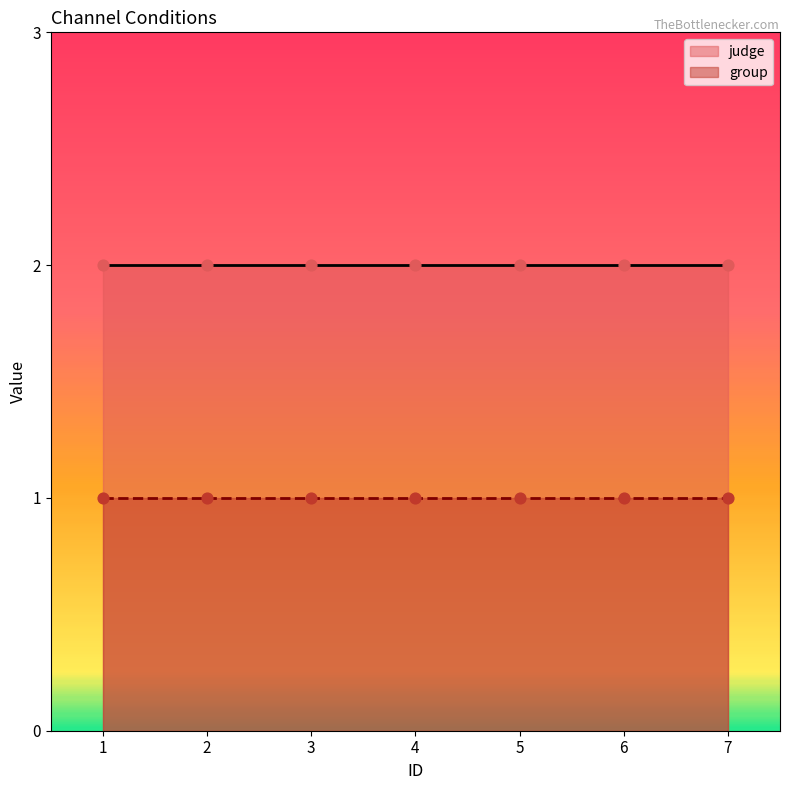

What is the total value across all series at 1?

3